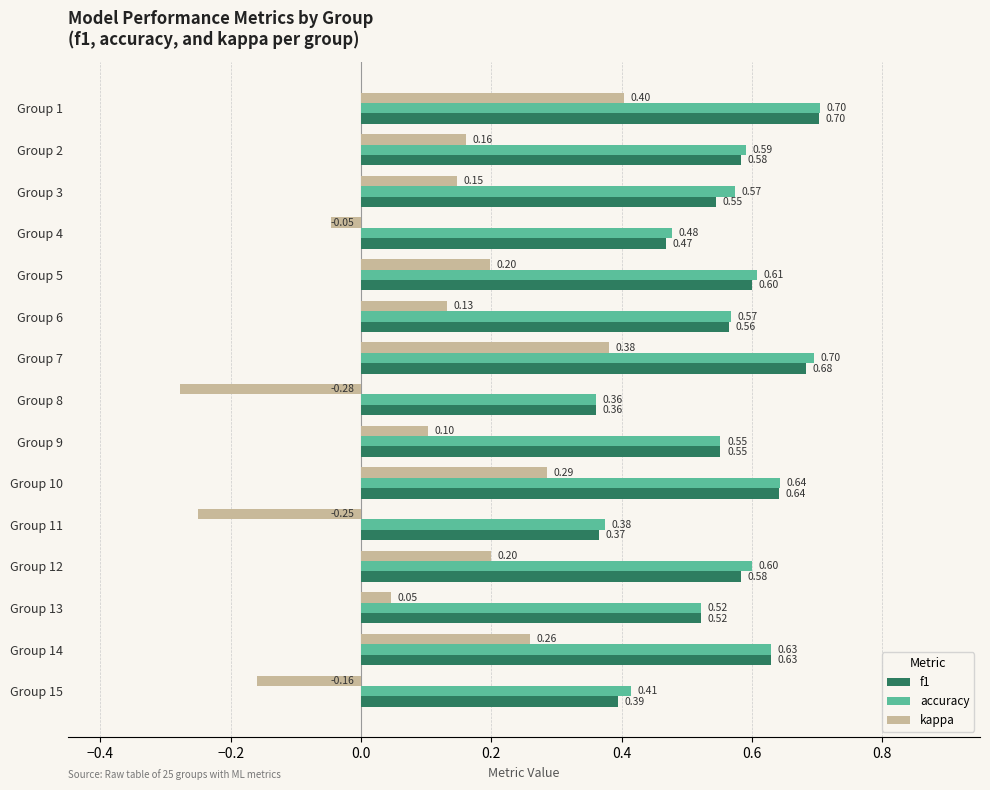

Which series has the widest spread of values?

kappa